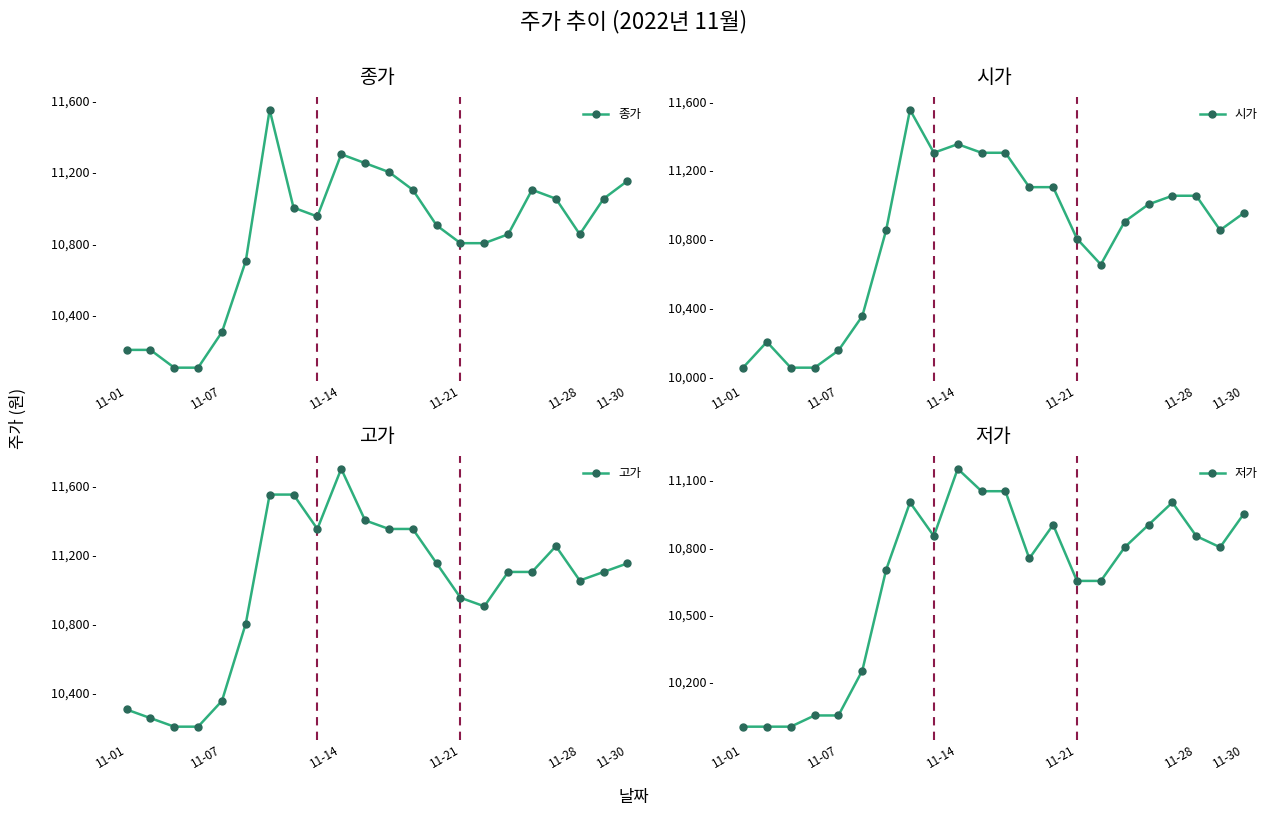

What is the average value of the 종가 series?

10841